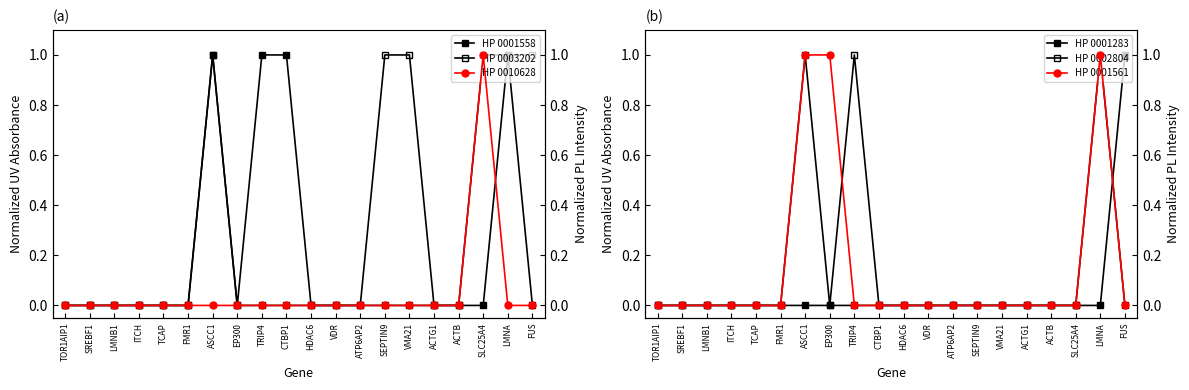

Which series has the largest range (max minus min)?

HP:0001558